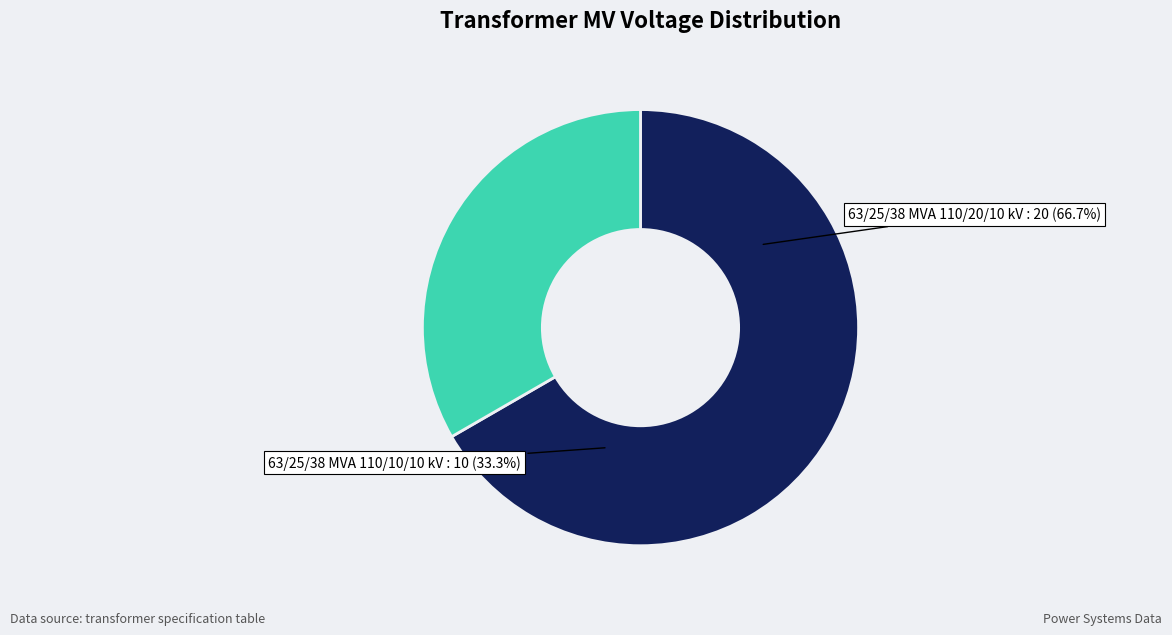

To the nearest percent, what portion does 63/25/38 MVA 110/20/10 kV represent?

67%